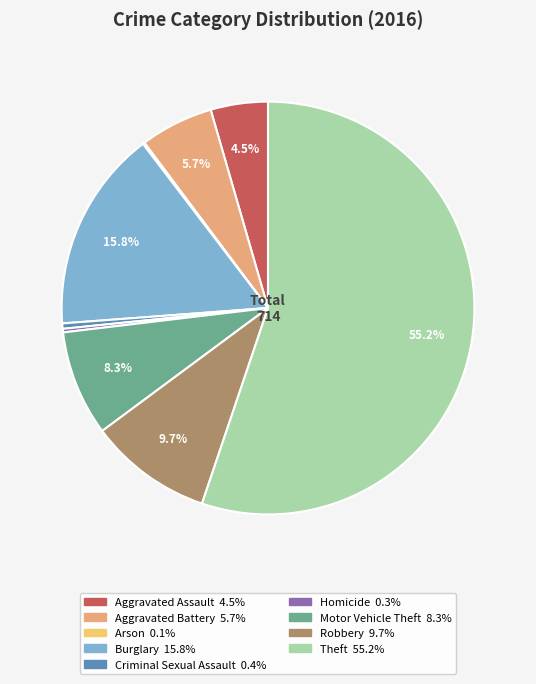

Does Theft account for over 50% of the chart?

Yes